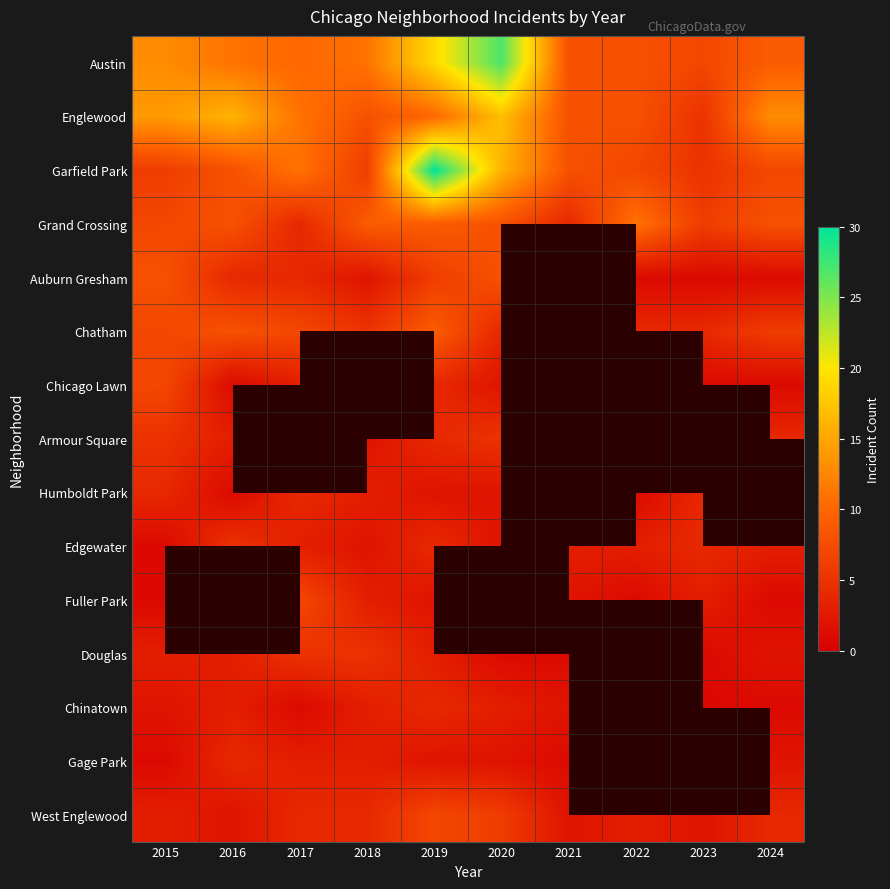

Between 2022 and 2023, which is larger?

2022